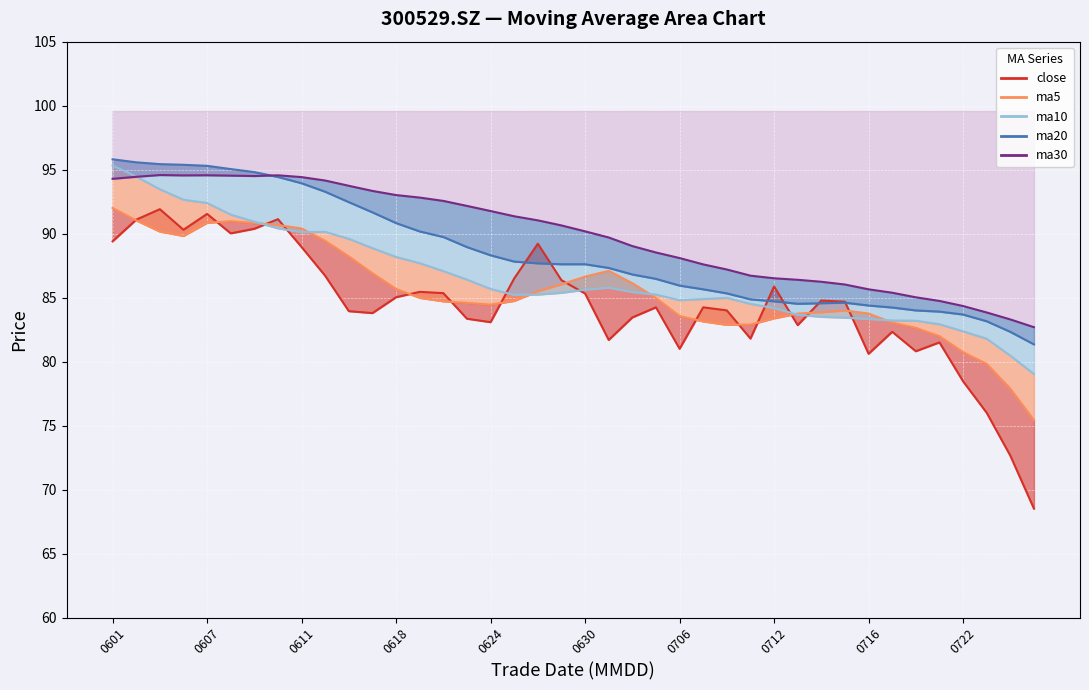

Where is close nearest to the value 80?

0716